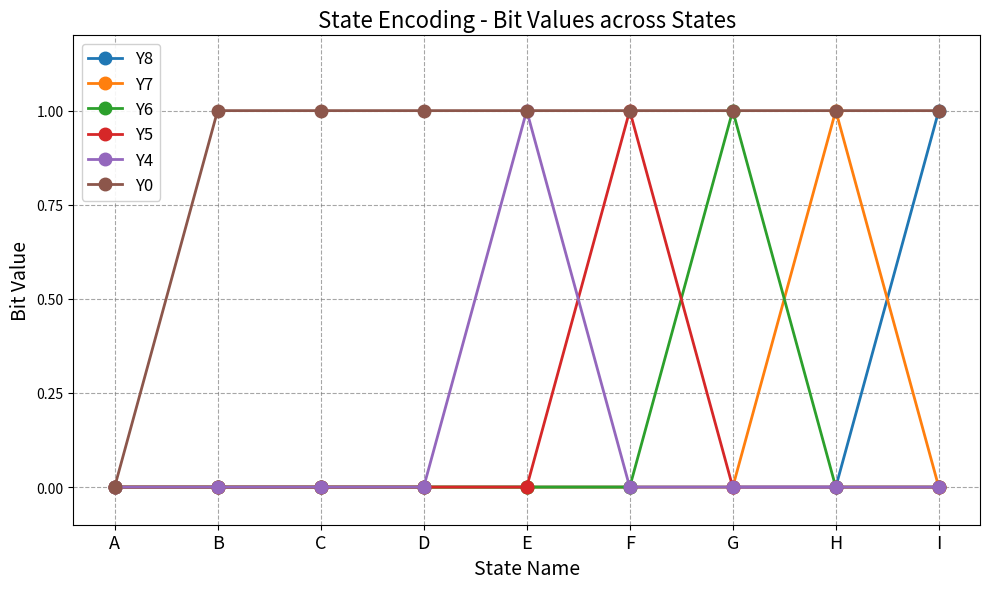

The value of Y6 at E is 0. True or false?

True